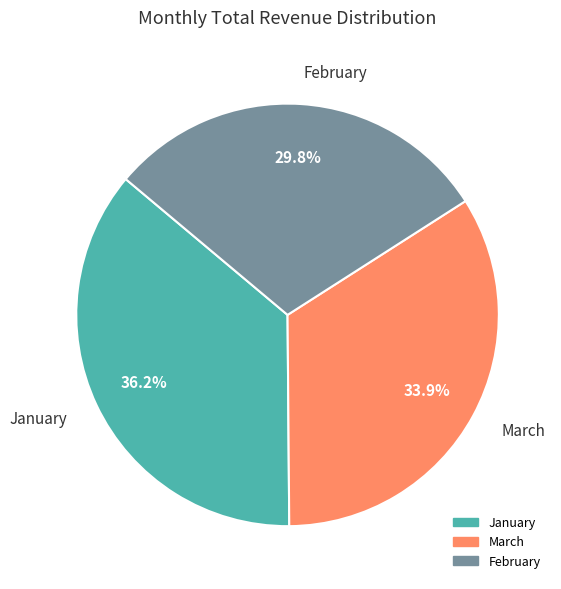

Between March and January, which is larger?

January